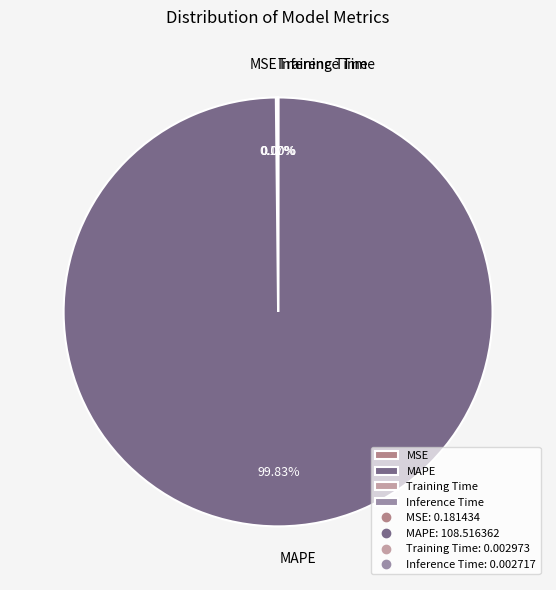

What is the largest slice in the pie chart?

MAPE